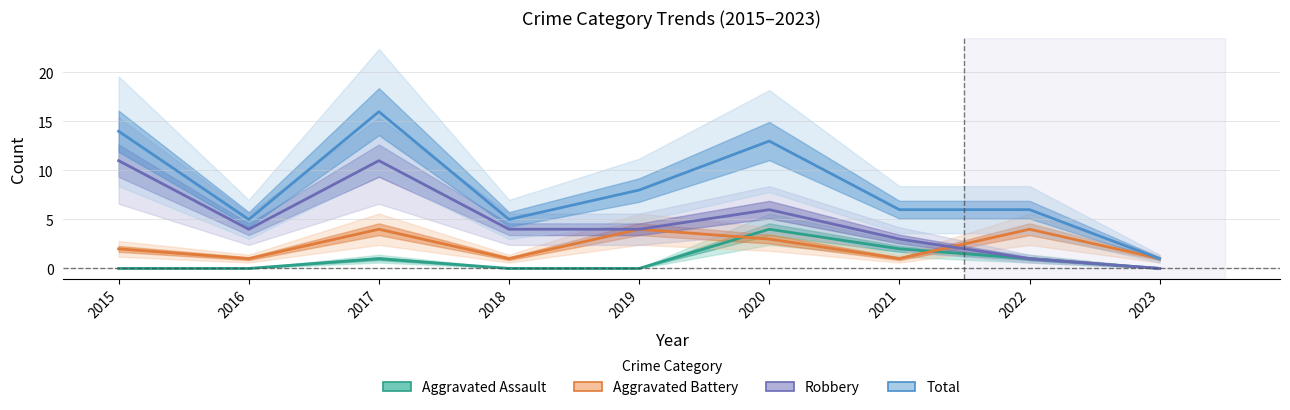

Does the chart display data point markers on the line(s)?

No